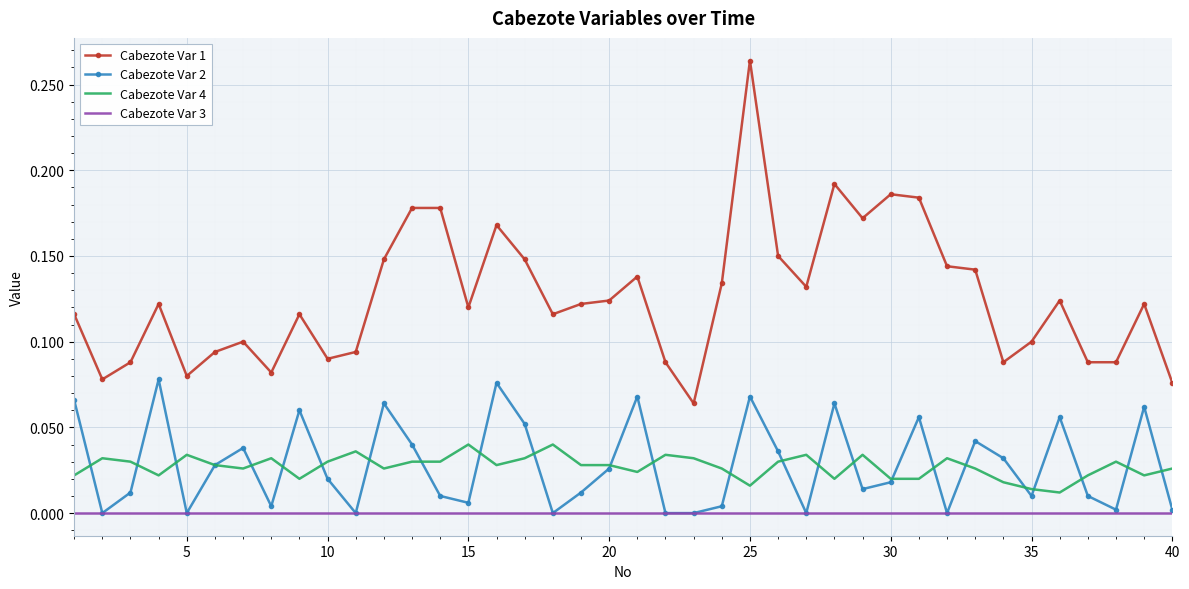

Which series has the largest range (max minus min)?

Cabezote Var 1